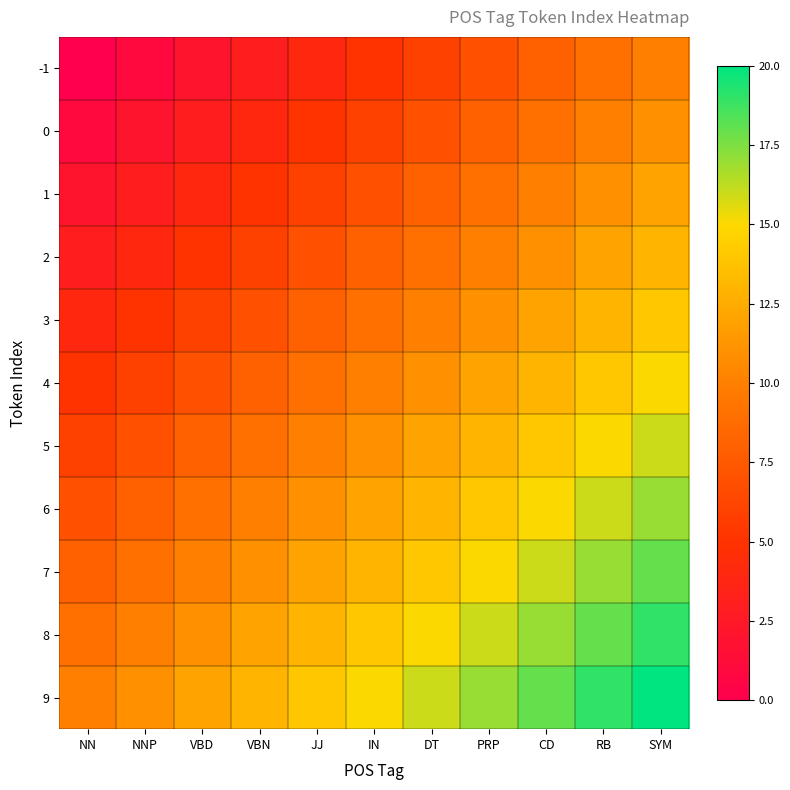

Count the number of data series in this chart.

11